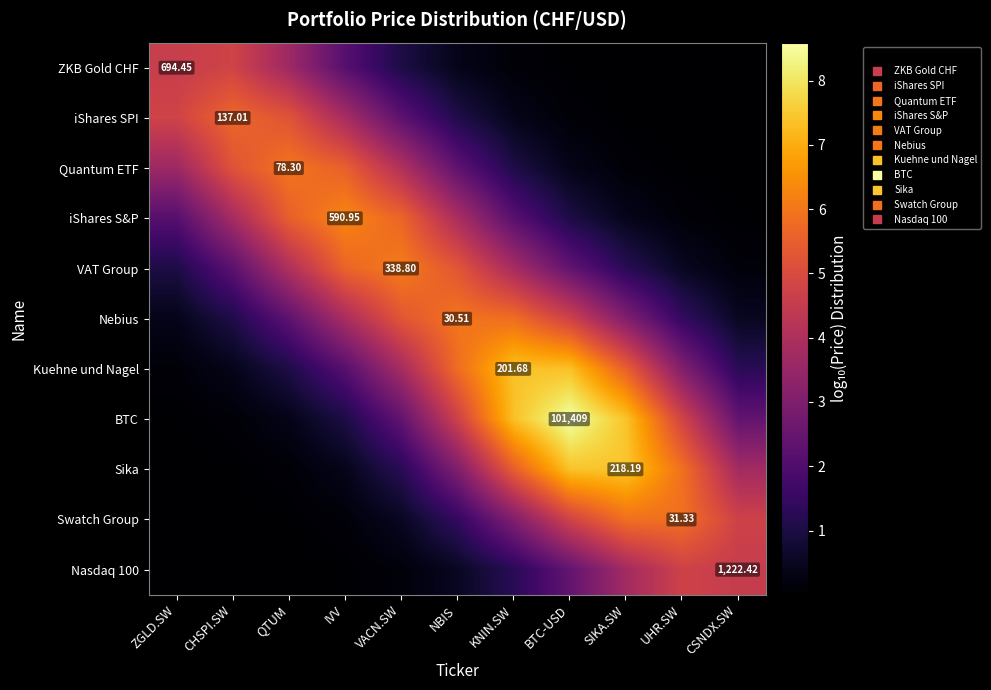

What is the difference between the highest and lowest values at CSNDX.SW?

4.7